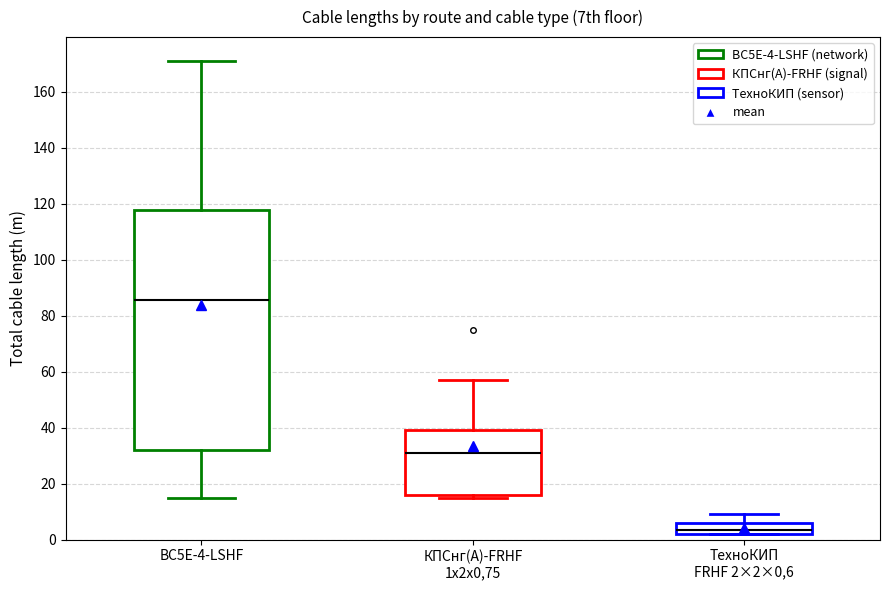

Reading left to right, transcribe this box plot: for each box, give where its median line is, the range the box spans, and where its two whiskers end, as read against the y-axis. The values are not printed on the chart, so give them approximately, as read against the axis.

BC5E-4-LSHF: median 86, box 32 to 118, whiskers 16 to 172
КПСнг(А)-FRHF 1х2х0,75: median 32, box 16 to 40, whiskers 16 (just below the box's lower edge) to 58
ТехноКИП FRHF 2×2×0,6: median 4, box 2 to 6, whiskers 2 to 10